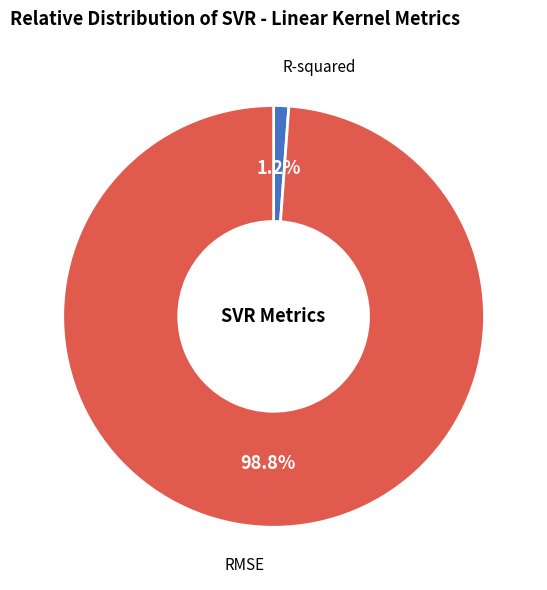

Does RMSE represent more than half of the total?

Yes